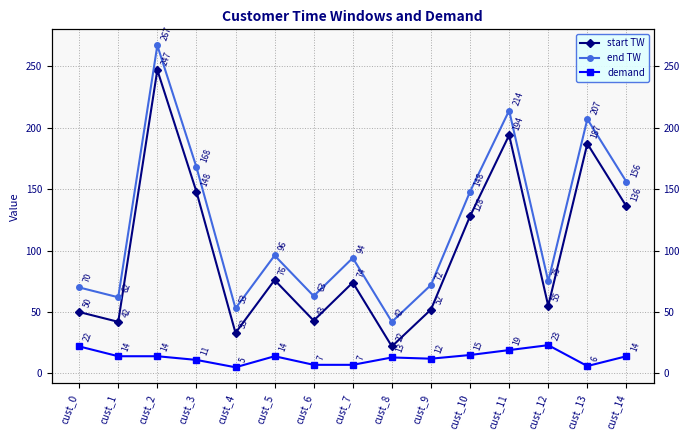

What is the value of the start TW point at the 13th from the left?

55